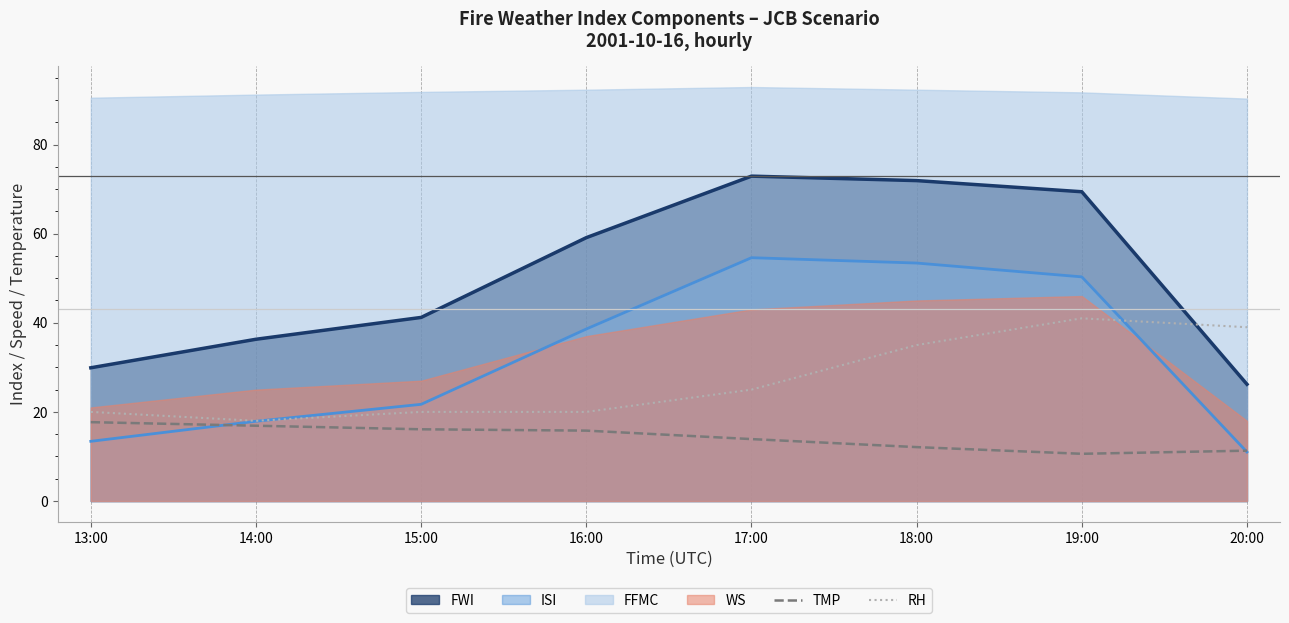

Is the value of FWI at 15:00 greater than the value of TMP at 17:00?

Yes